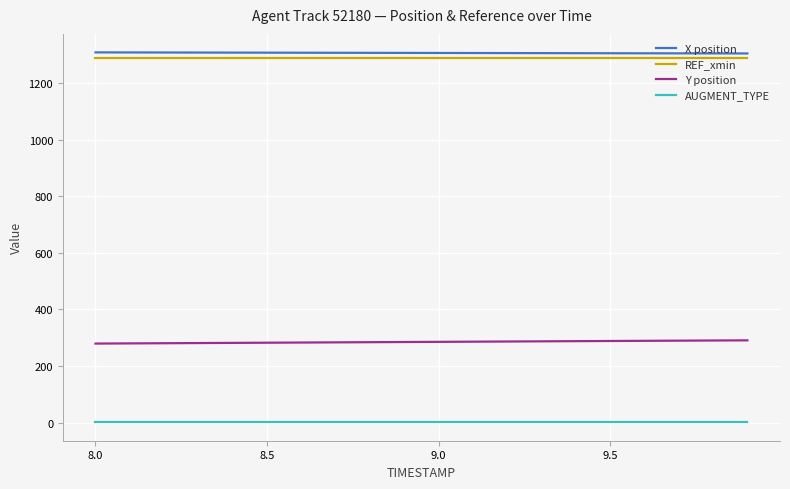

True or false: REF_xmin and AUGMENT_TYPE cross at least once.

False